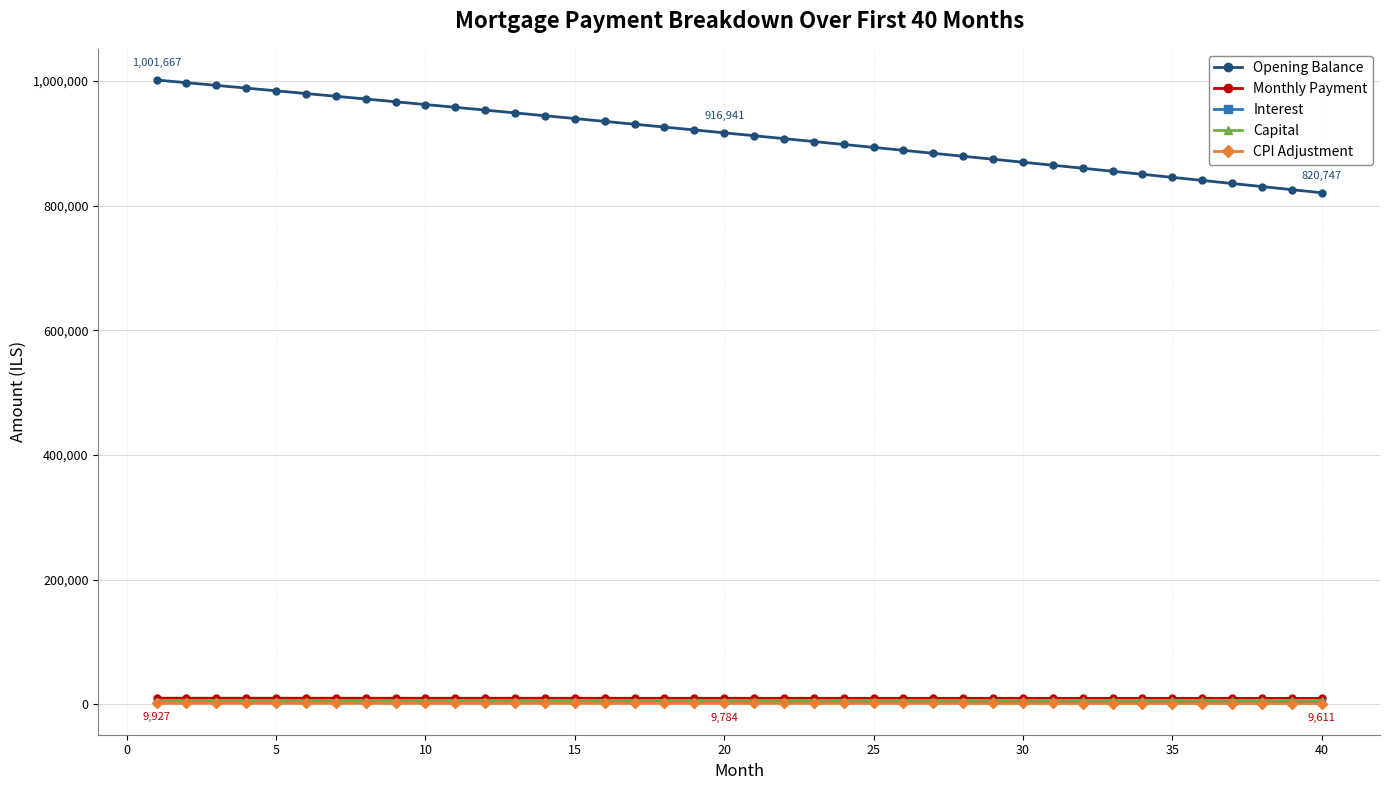

True or false: Monthly Payment and Opening Balance cross at least once.

False